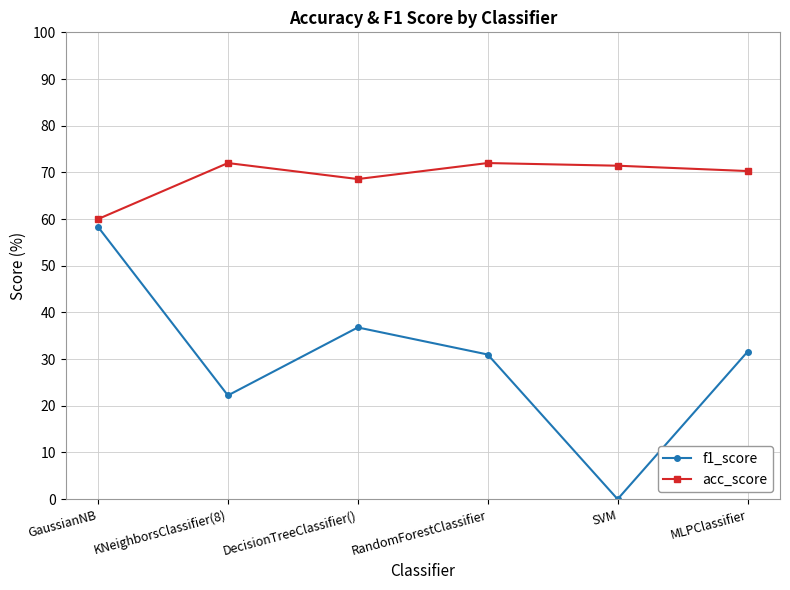

How many interior local peaks does the acc_score series have?

2